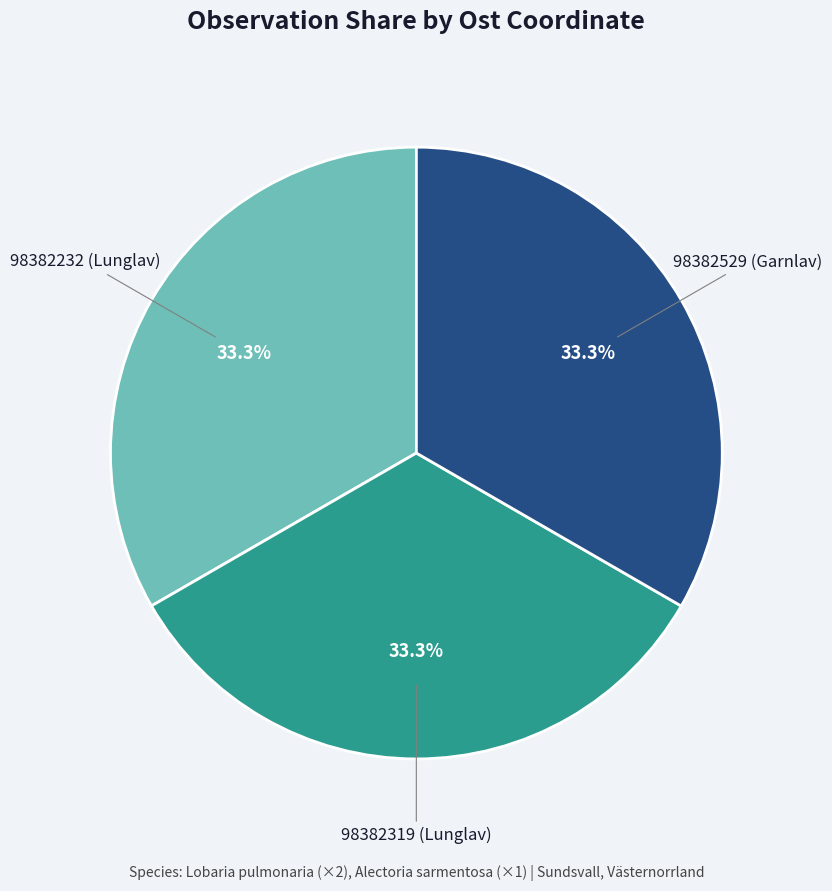

Is there a majority slice in this chart?

No